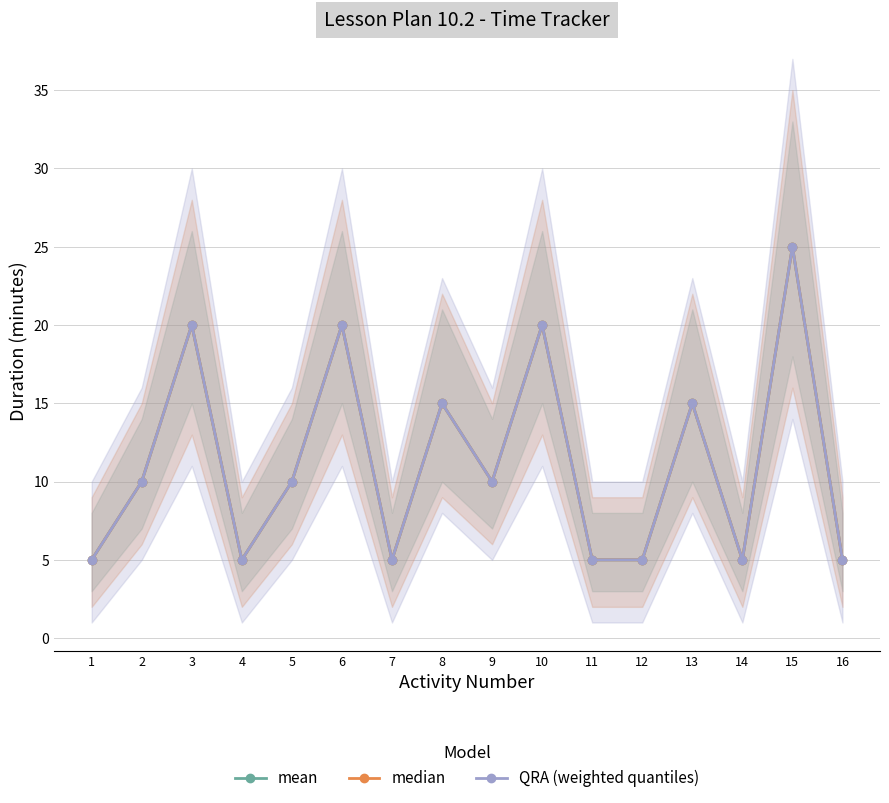

True or false: QRA (weighted quantiles) and median intersect in this chart.

False